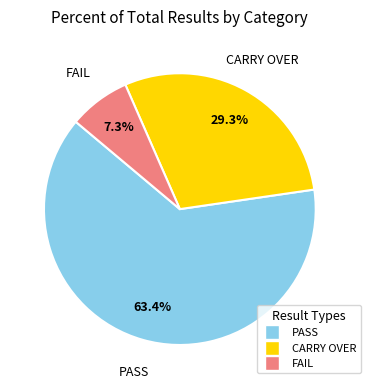

What is the smallest slice in the pie chart?

FAIL